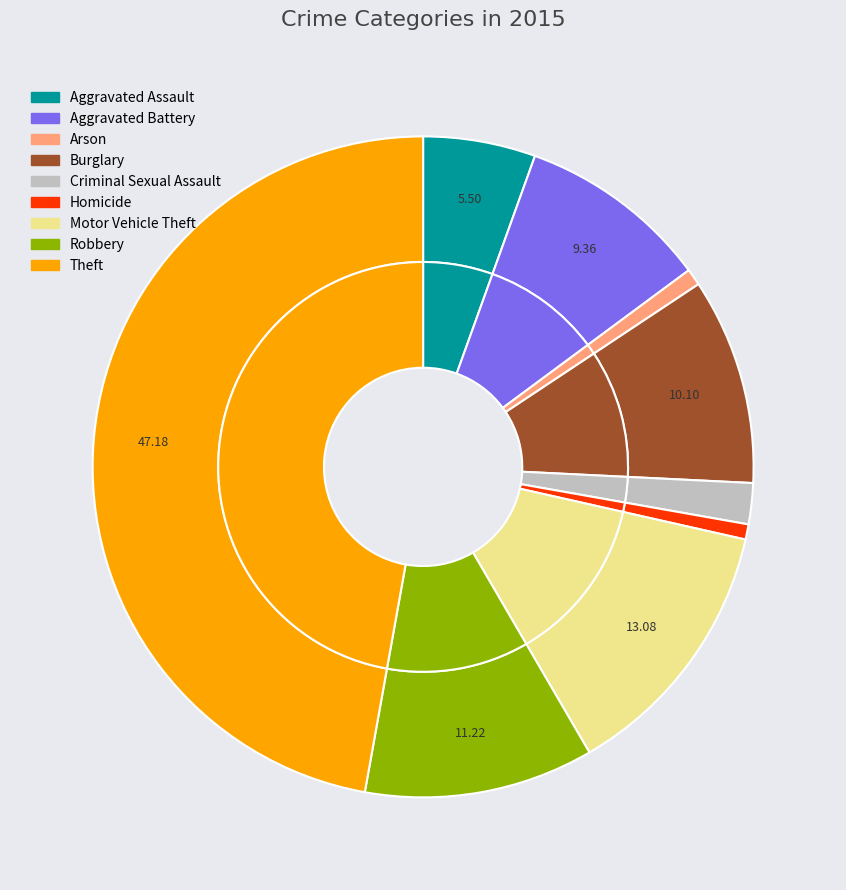

To the nearest percent, what portion does Theft represent?

47%